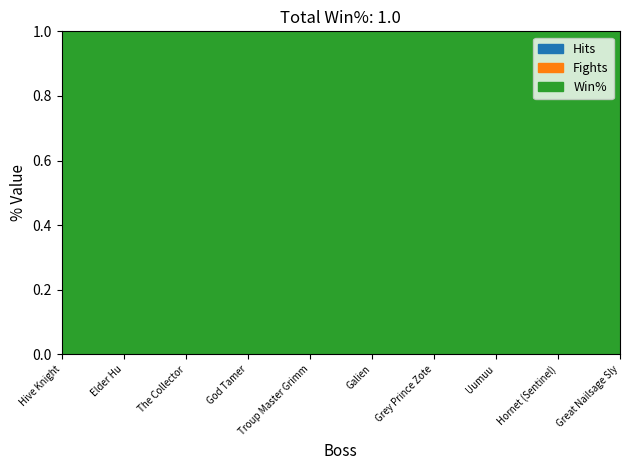

What is the sum of all Win% values?

10